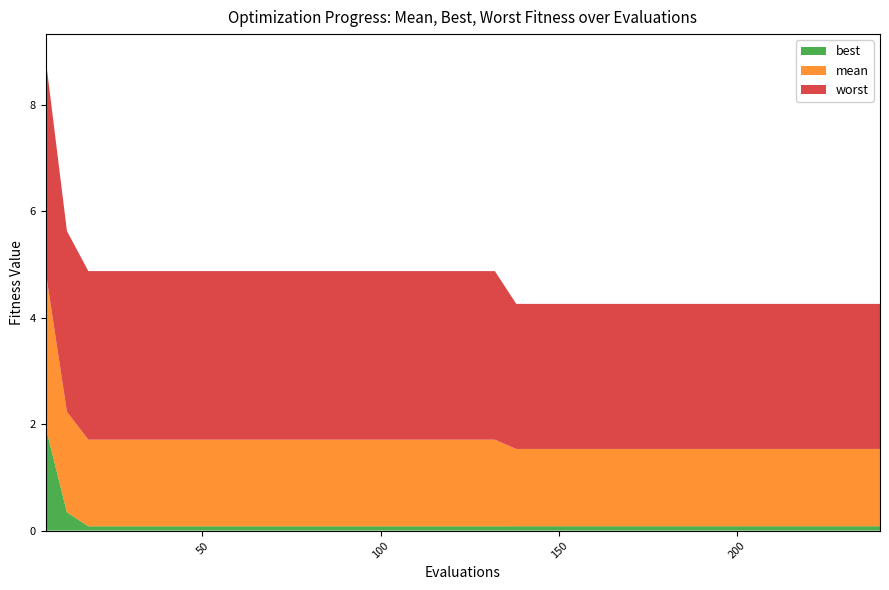

Reading left to right, extract all data points from this chart.

mean: 6=2.9	12=1.9	18=1.6	24=1.6	30=1.6	36=1.6	42=1.6	48=1.6	54=1.6	60=1.6	66=1.6	72=1.6	78=1.6	84=1.6	90=1.6	96=1.6	102=1.6	108=1.6	114=1.6	120=1.6	126=1.6	132=1.6	138=1.5	144=1.5	150=1.5	156=1.5	162=1.5	168=1.5	174=1.5	180=1.5	186=1.5	192=1.5	198=1.5	204=1.5	210=1.5	216=1.5	222=1.5	228=1.5	234=1.5	240=1.5
best: 6=2.0	12=0.3	18=0.1	24=0.1	30=0.1	36=0.1	42=0.1	48=0.1	54=0.1	60=0.1	66=0.1	72=0.1	78=0.1	84=0.1	90=0.1	96=0.1	102=0.1	108=0.1	114=0.1	120=0.1	126=0.1	132=0.1	138=0.1	144=0.1	150=0.1	156=0.1	162=0.1	168=0.1	174=0.1	180=0.1	186=0.1	192=0.1	198=0.1	204=0.1	210=0.1	216=0.1	222=0.1	228=0.1	234=0.1	240=0.1
worst: 6=4.0	12=3.4	18=3.2	24=3.2	30=3.2	36=3.2	42=3.2	48=3.2	54=3.2	60=3.2	66=3.2	72=3.2	78=3.2	84=3.2	90=3.2	96=3.2	102=3.2	108=3.2	114=3.2	120=3.2	126=3.2	132=3.2	138=2.7	144=2.7	150=2.7	156=2.7	162=2.7	168=2.7	174=2.7	180=2.7	186=2.7	192=2.7	198=2.7	204=2.7	210=2.7	216=2.7	222=2.7	228=2.7	234=2.7	240=2.7